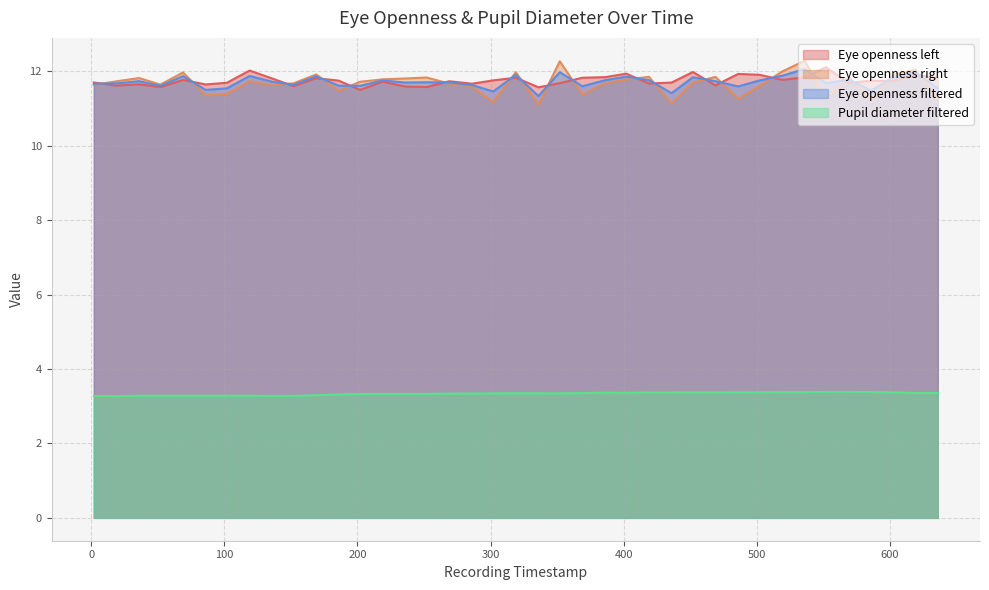

What is the value of the Eye openness left point at the 27th from the left?

11.7